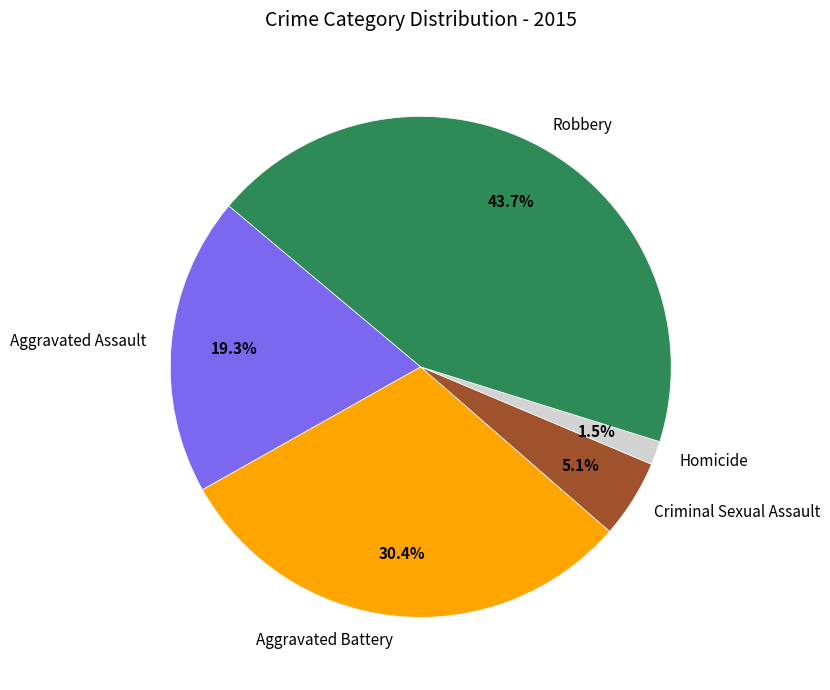

True or false: Robbery accounts for 38% of the total.

False